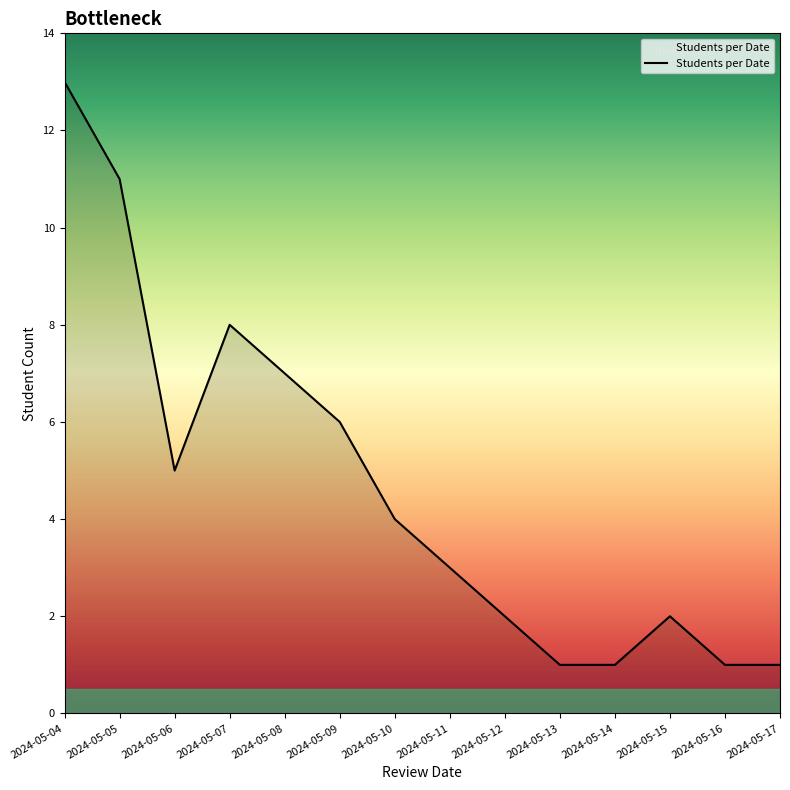

What is the difference between the second highest and minimum values?

10